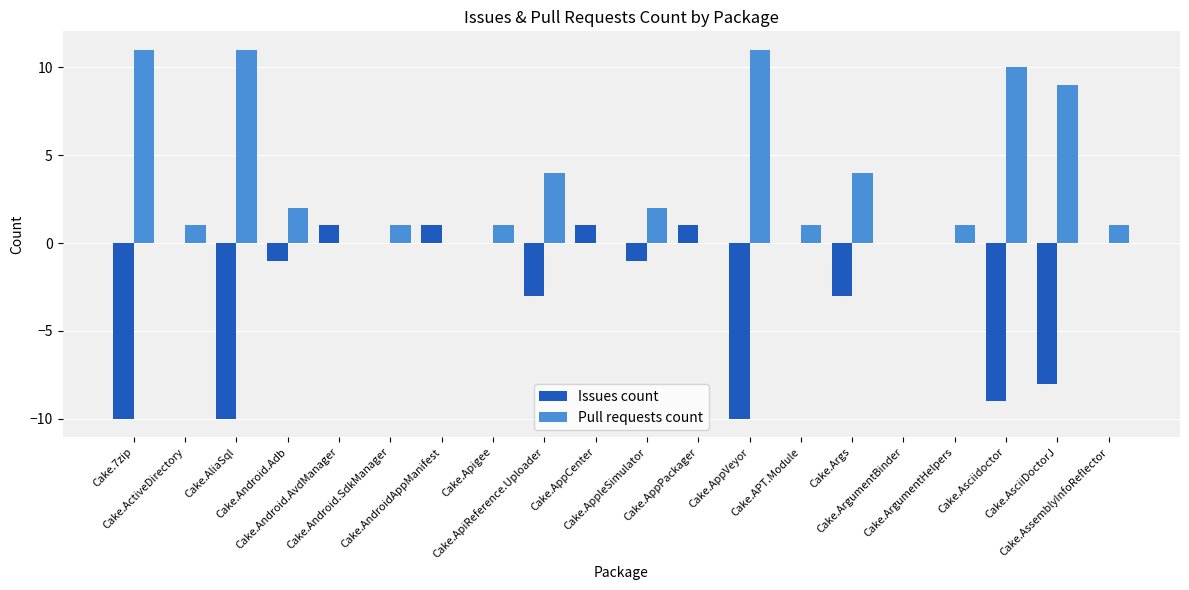

Which series has the largest total across all categories?

Pull requests count